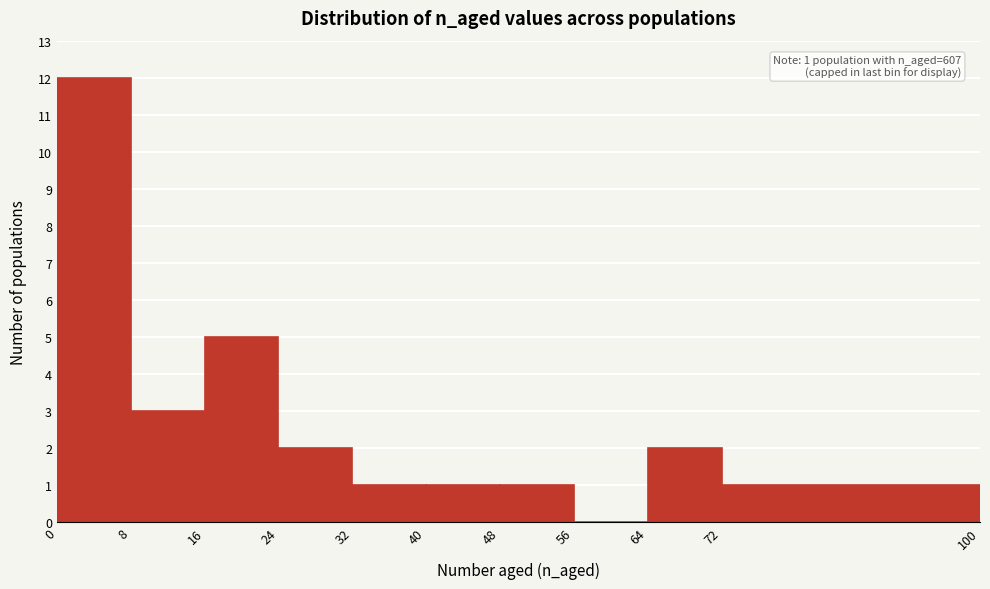

Over which range of the x-axis is the bar tallest?

0 to 8